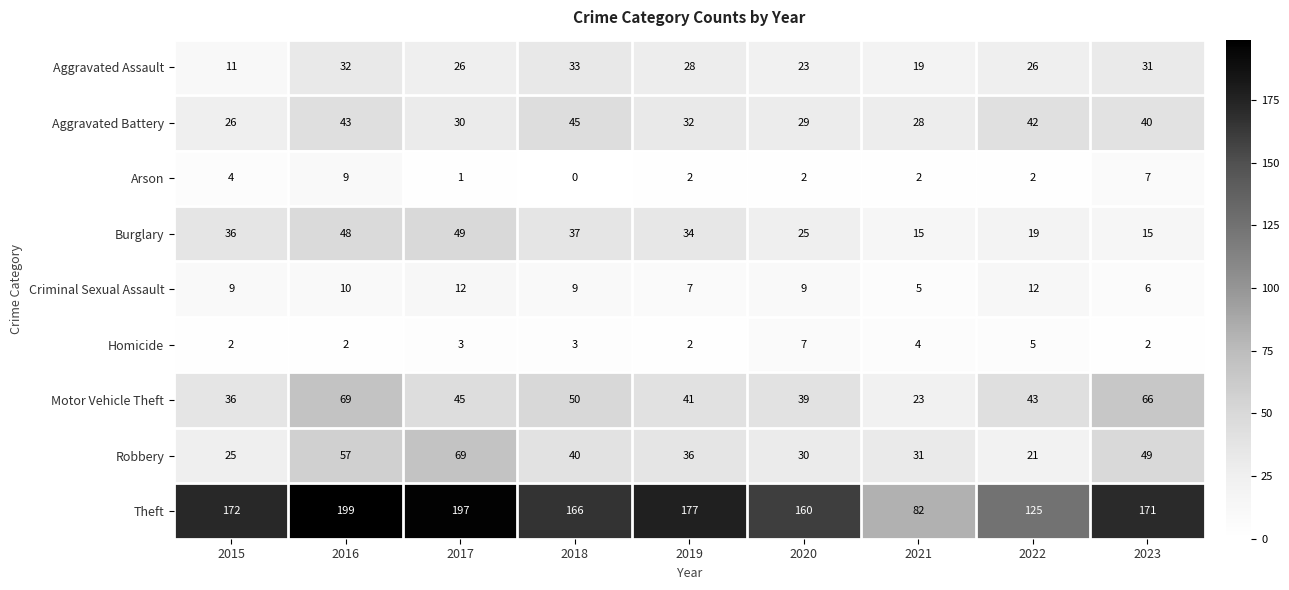

What is the sum of the Theft values at 2018 and 2023?

337